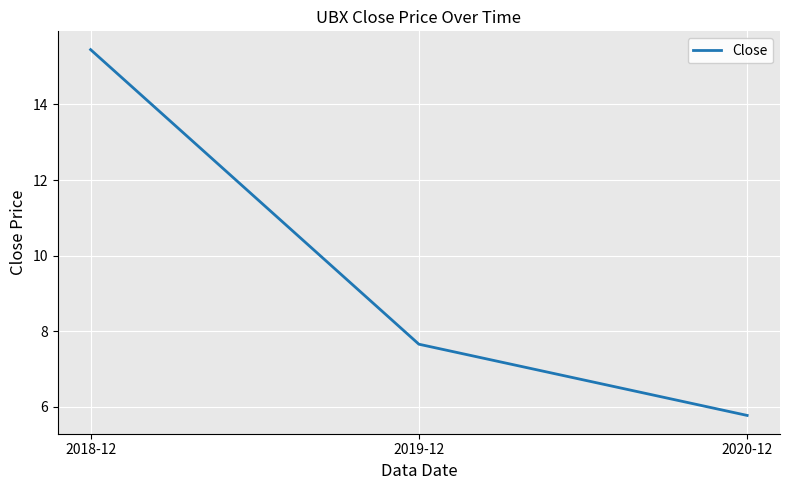

What is the ratio of the value at 2019-12 to the value at 2020-12?

1.3